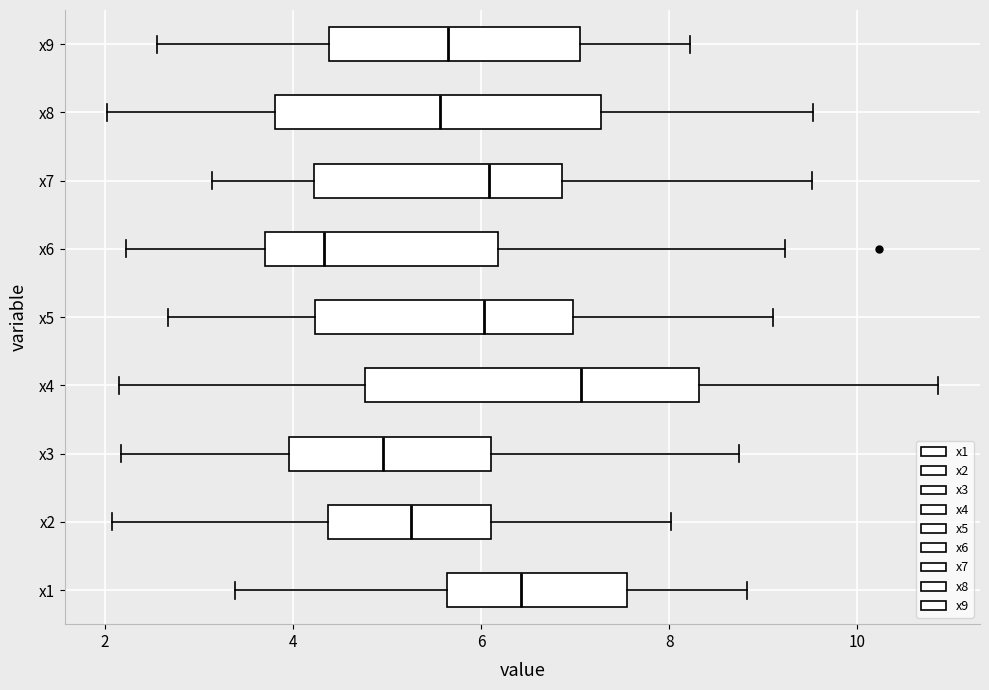

Reading bottom to top, transcribe this box plot: for each box, give where its median line is, the range the box spans, and where its two whiskers end, as read against the x-axis. The values are not printed on the chart, so give them approximately, as read against the axis.

x1: median 6.4, box 5.6 to 7.6, whiskers 3.4 to 8.8
x2: median 5.2, box 4.4 to 6.2, whiskers 2.0 to 8.0
x3: median 5.0, box 4.0 to 6.2, whiskers 2.2 to 8.8
x4: median 7.0, box 4.8 to 8.4, whiskers 2.2 to 10.8
x5: median 6.0, box 4.2 to 7.0, whiskers 2.6 to 9.2
x6: median 4.4, box 3.6 to 6.2, whiskers 2.2 to 9.2
x7: median 6.0, box 4.2 to 6.8, whiskers 3.2 to 9.6
x8: median 5.6, box 3.8 to 7.2, whiskers 2.0 to 9.6
x9: median 5.6, box 4.4 to 7.0, whiskers 2.6 to 8.2